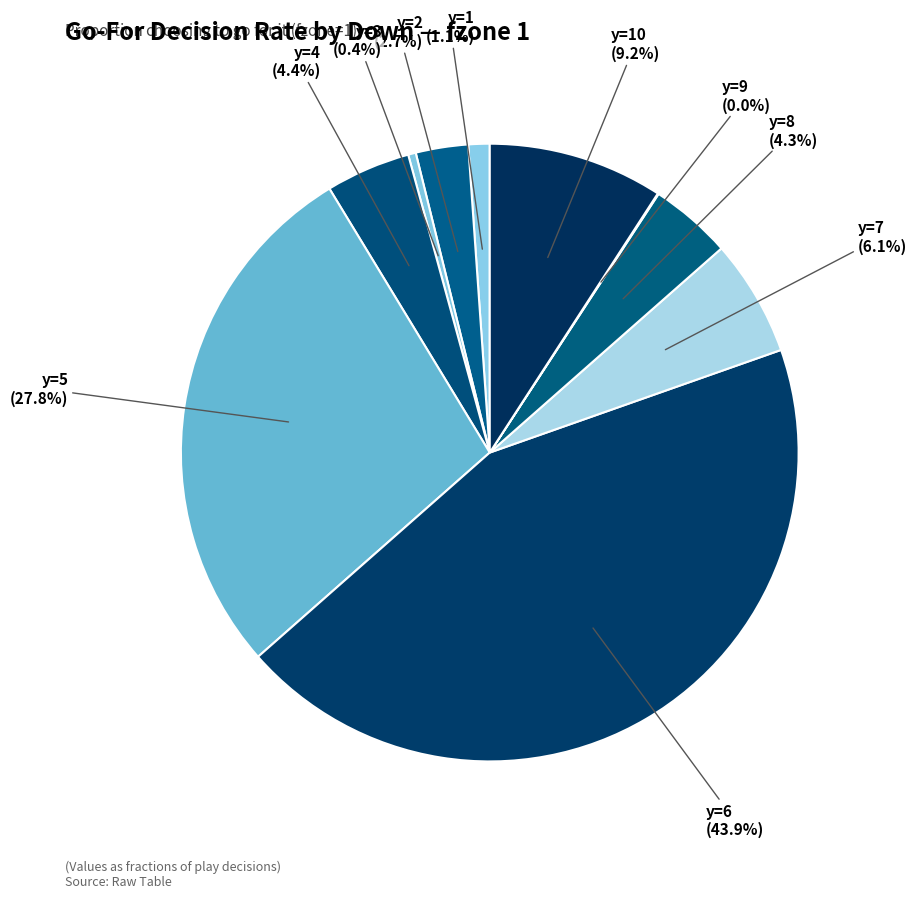

What is the largest slice in the pie chart?

y=6